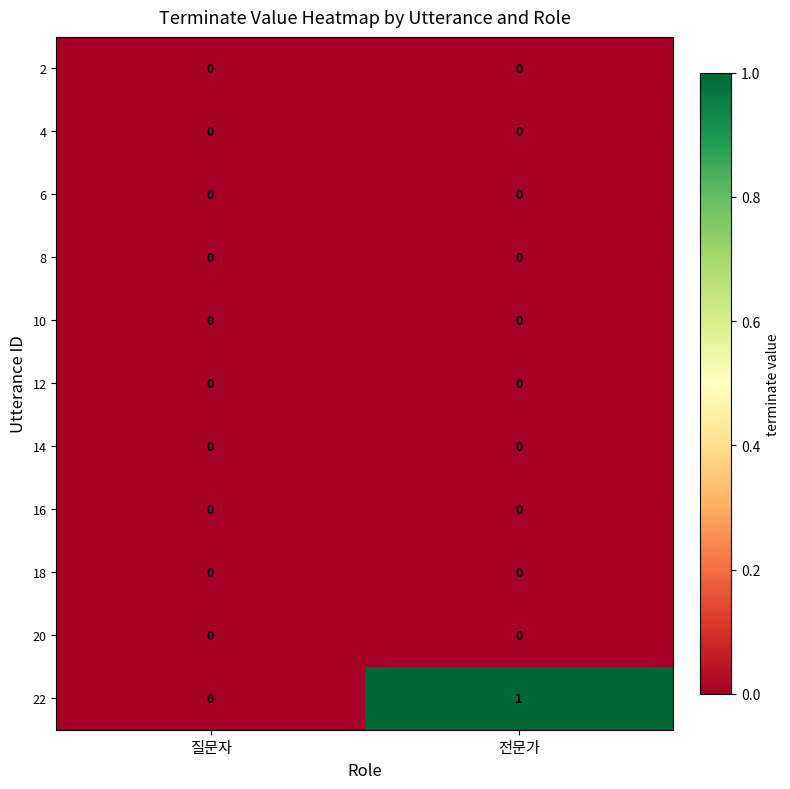

True or false: 10 has a value of 0 at 질문자.

True